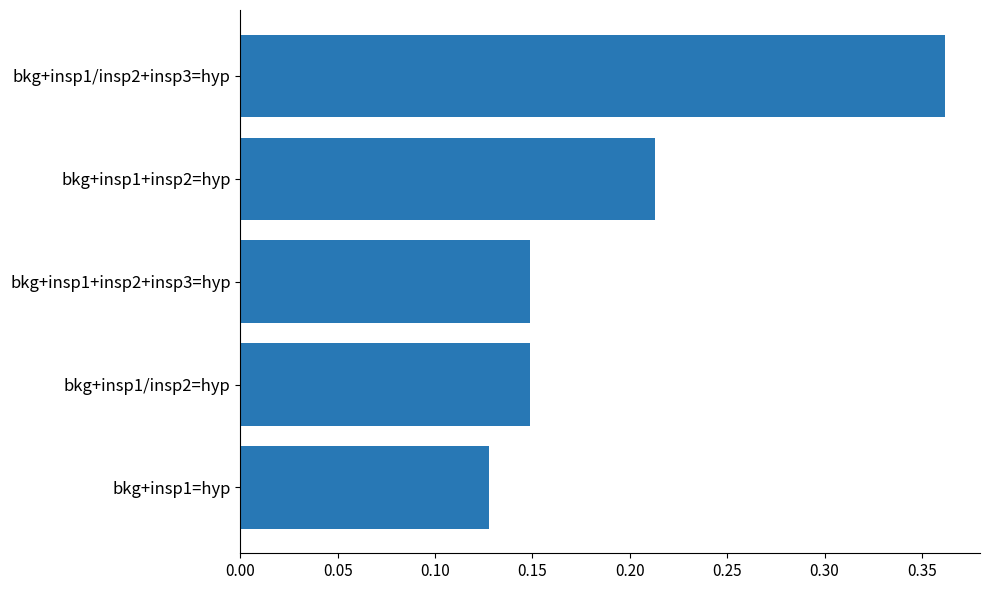

Which label corresponds to the smallest value in the chart?

bkg+insp1=hyp